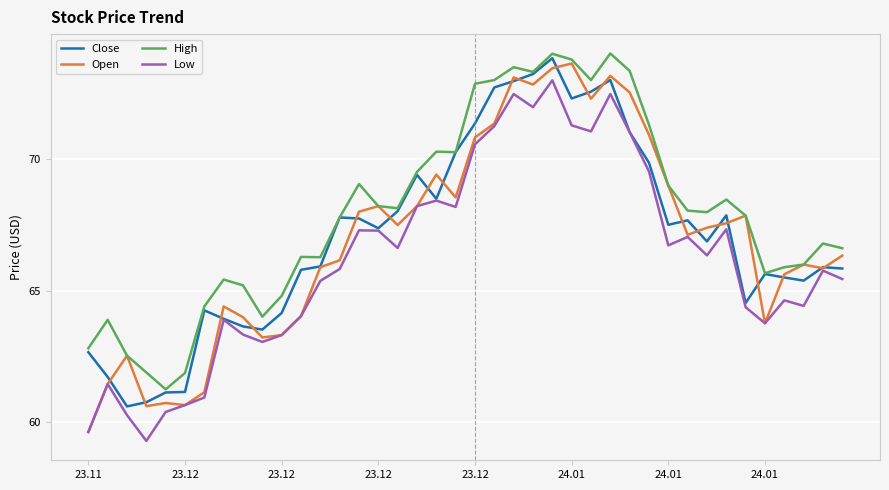

What is the minimum value shown in the chart?

59.3